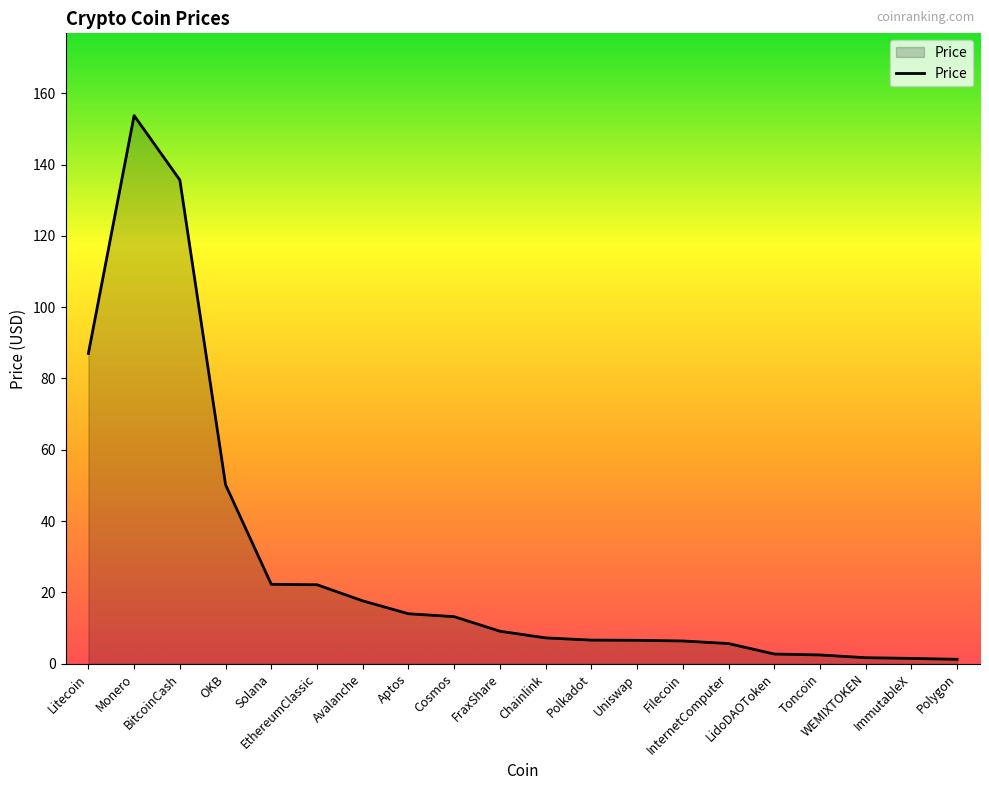

What is the maximum value shown in the chart?

153.7